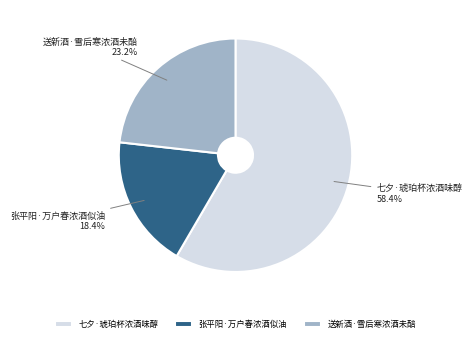

Which category has the smallest portion of the pie?

张平阳·万户春浓酒似油